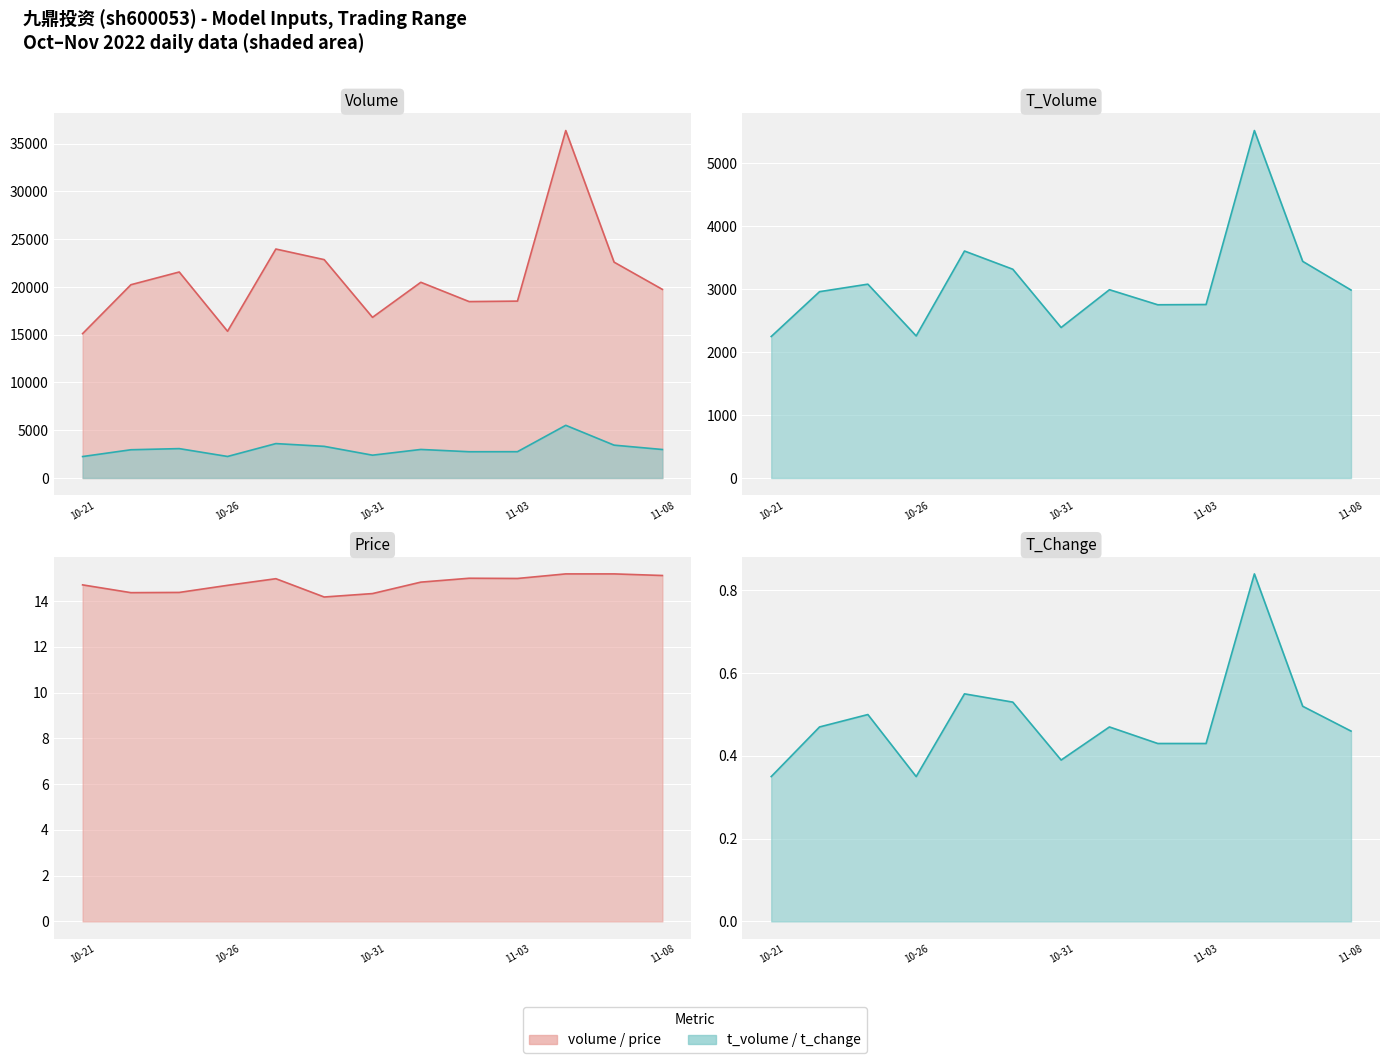

How many interior local valleys does the t_change series have?

2